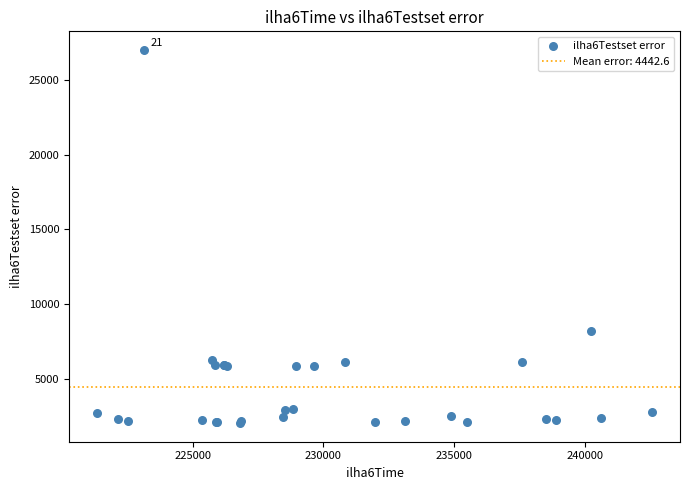

What Y value in the scatter plot is closest to 14521?

8179.1